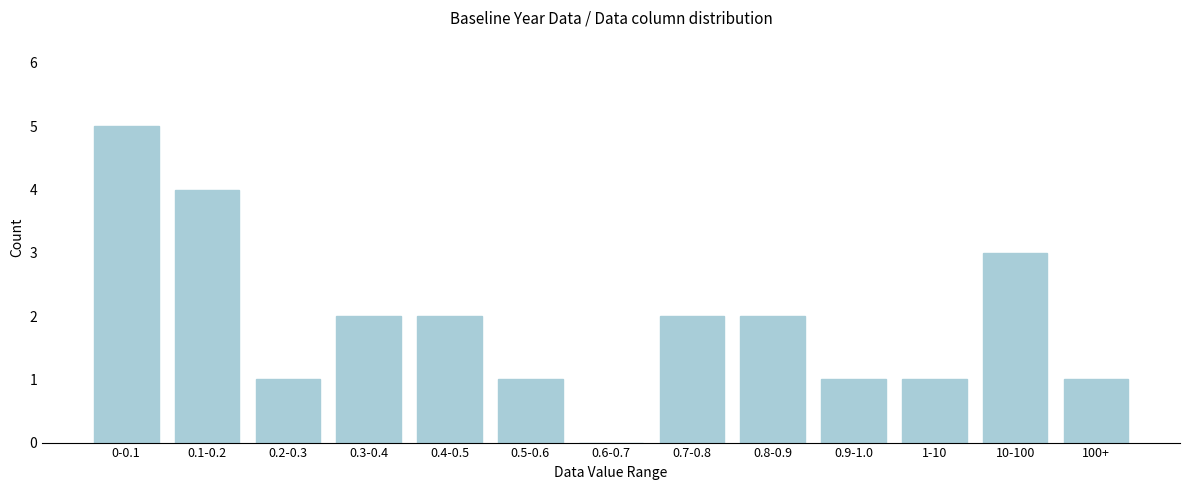

Reading left to right, transcribe all the data shown in this chart.

0-0.1=5	0.1-0.2=4	0.2-0.3=1	0.3-0.4=2	0.4-0.5=2	0.5-0.6=1	0.6-0.7=0	0.7-0.8=2	0.8-0.9=2	0.9-1.0=1	1-10=1	10-100=3	100+=1